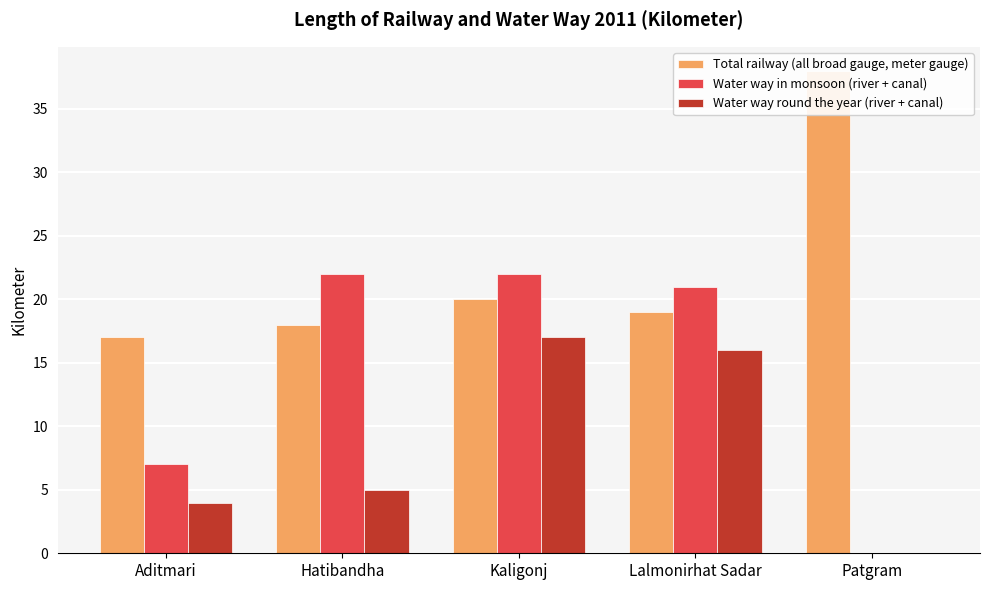

At which category does the chart reach its peak across all series?

Patgram